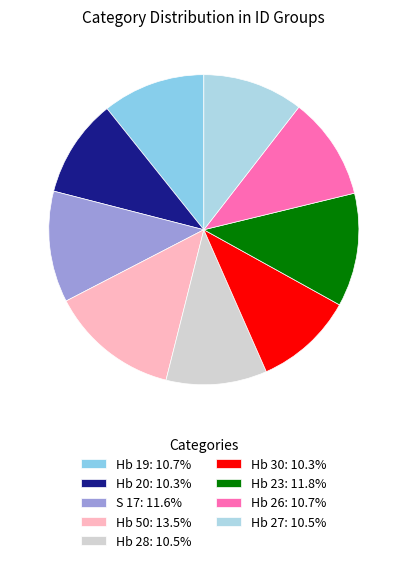

Count the number of slices in the pie.

9